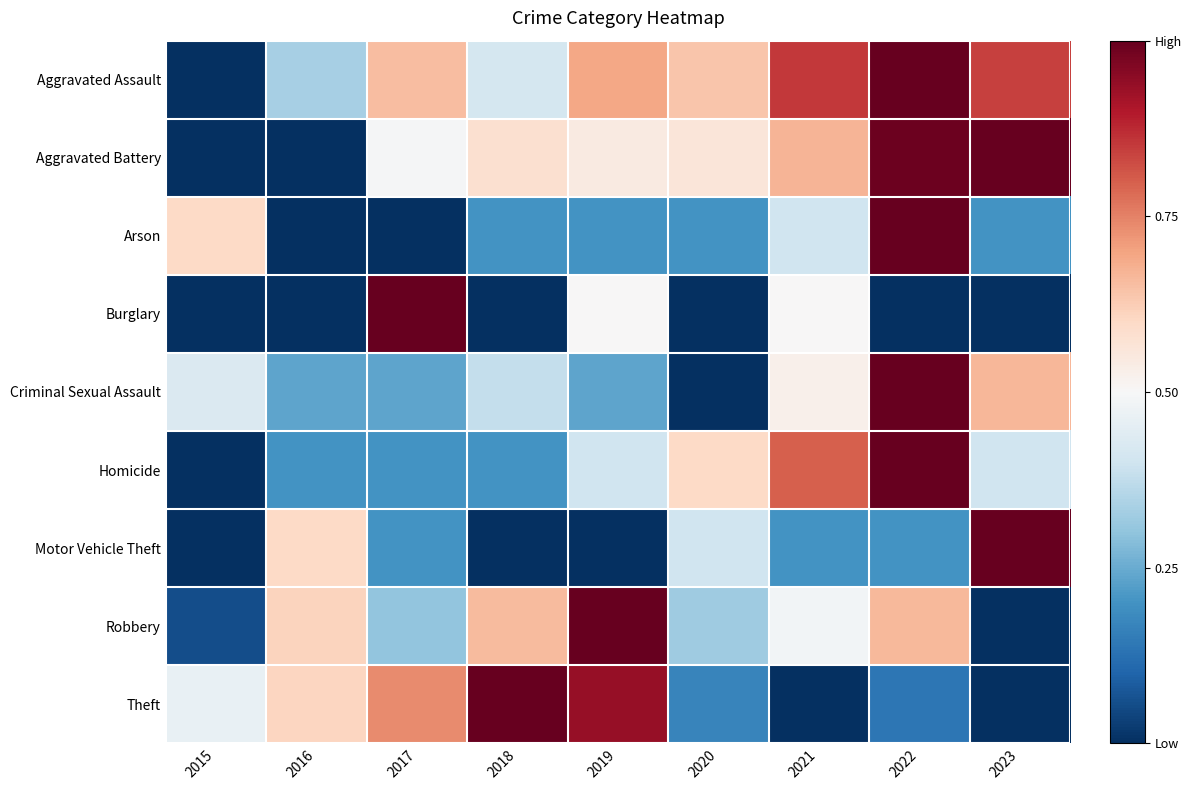

At which category does the chart reach its peak across all series?

2022